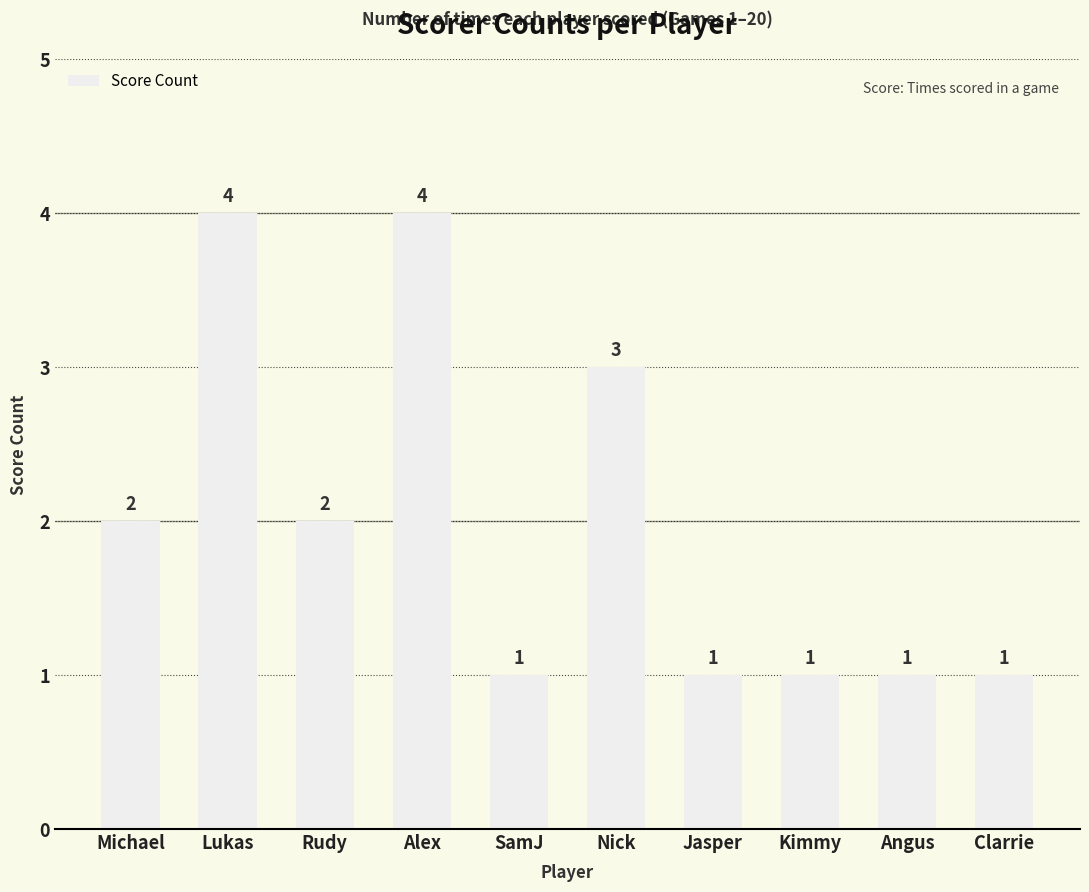

What is the label of the 2nd bar from the left?

Lukas